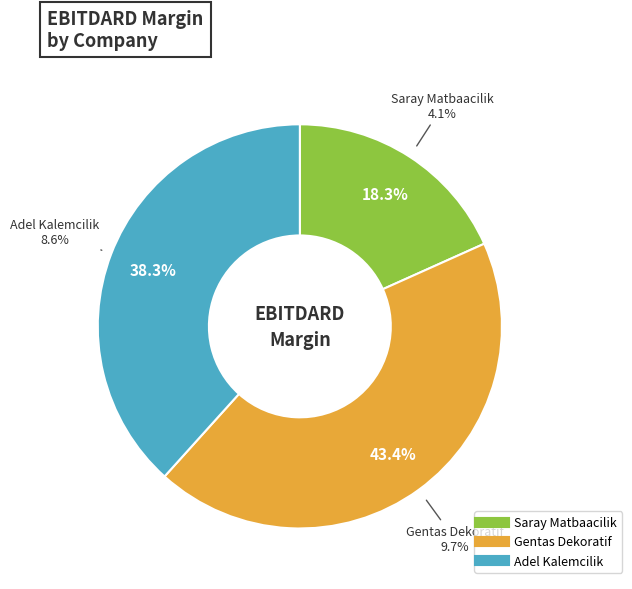

To the nearest percent, what percentage of the pie is Gentas Dekoratif?

43%